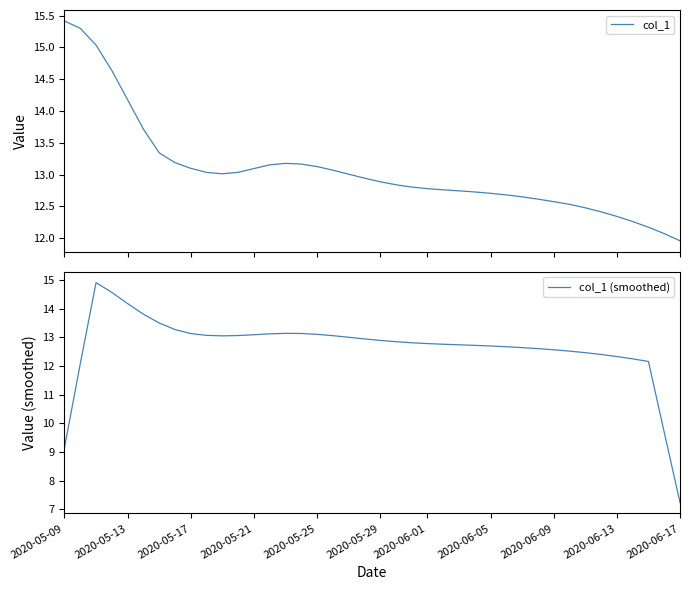

What is the difference between the maximum and minimum values in the col_1 series?

3.5